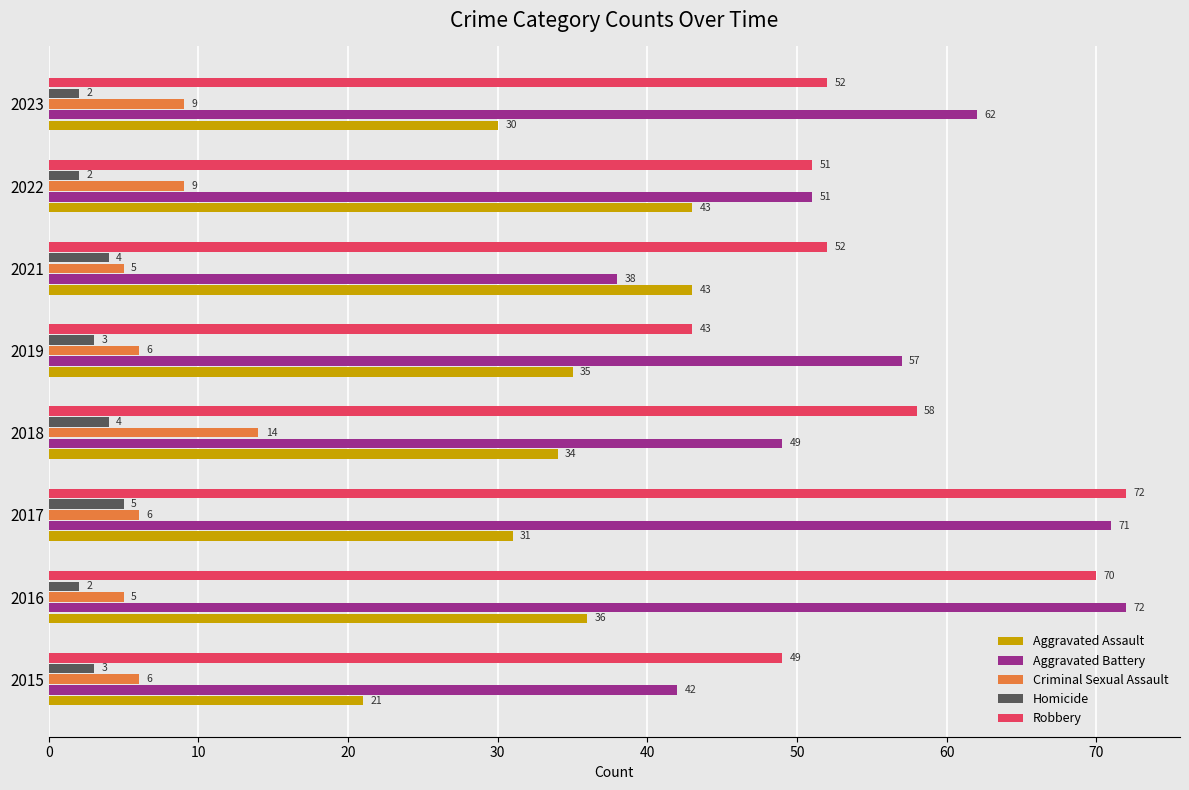

What is the difference between the second highest and second lowest values in the Aggravated Battery series?

29